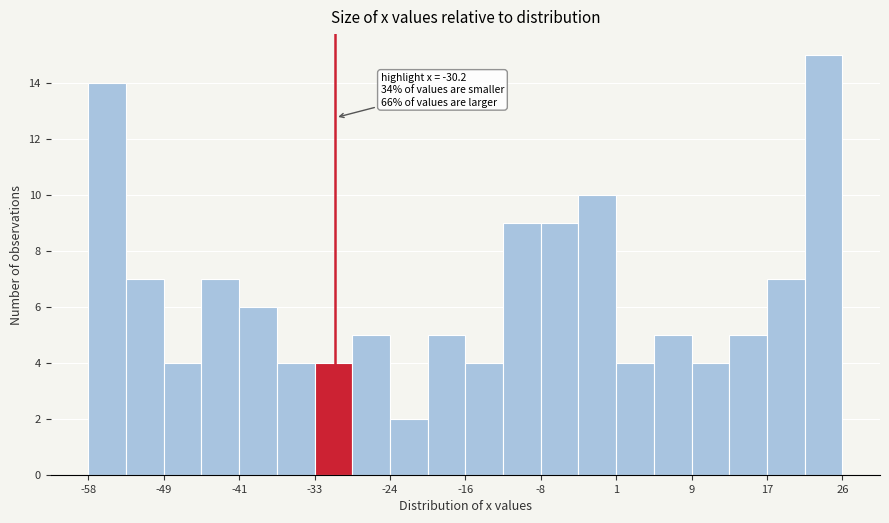

Over which range of the x-axis is the bar tallest?

22 to 26